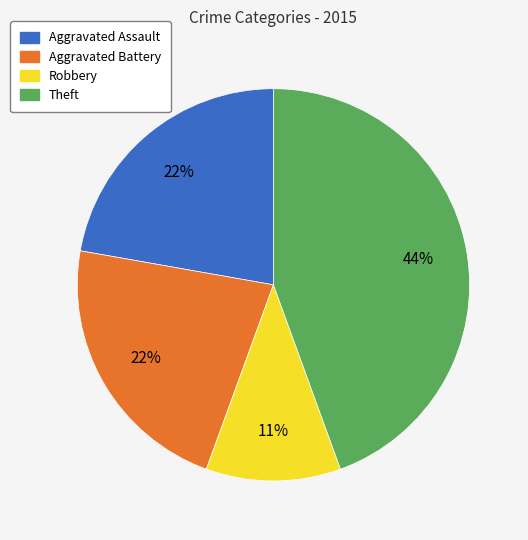

Is the sum of Aggravated Battery and Theft greater than half?

Yes